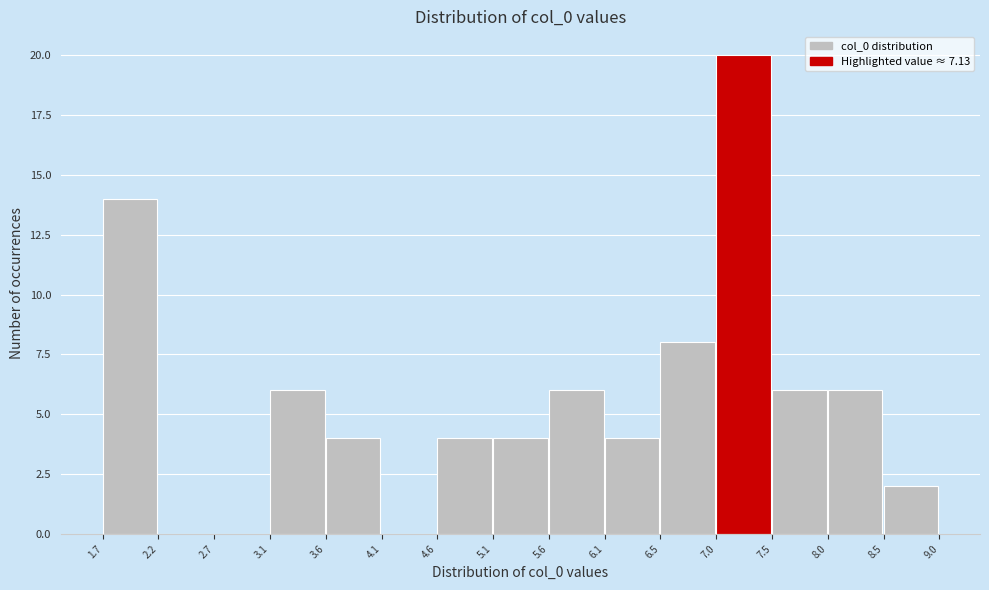

Reading left to right, list every bar in this chart as the range it spans on the x-axis followed by its height. The values are not printed on the chart, so give them approximately, as read against the axis.

1.7 to 2.2: 14
2.2 to 2.7: 0
2.7 to 3.1: 0
3.1 to 3.6: 6
3.6 to 4.1: 4
4.1 to 4.6: 0
4.6 to 5.1: 4
5.1 to 5.6: 4
5.6 to 6.1: 6
6.1 to 6.5: 4
6.5 to 7.0: 8
7.0 to 7.5: 20
7.5 to 8.0: 6
8.0 to 8.5: 6
8.5 to 9.0: 2